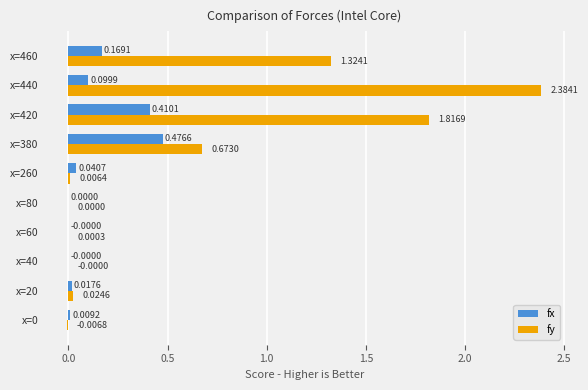

At which category does the chart reach its peak across all series?

x=440